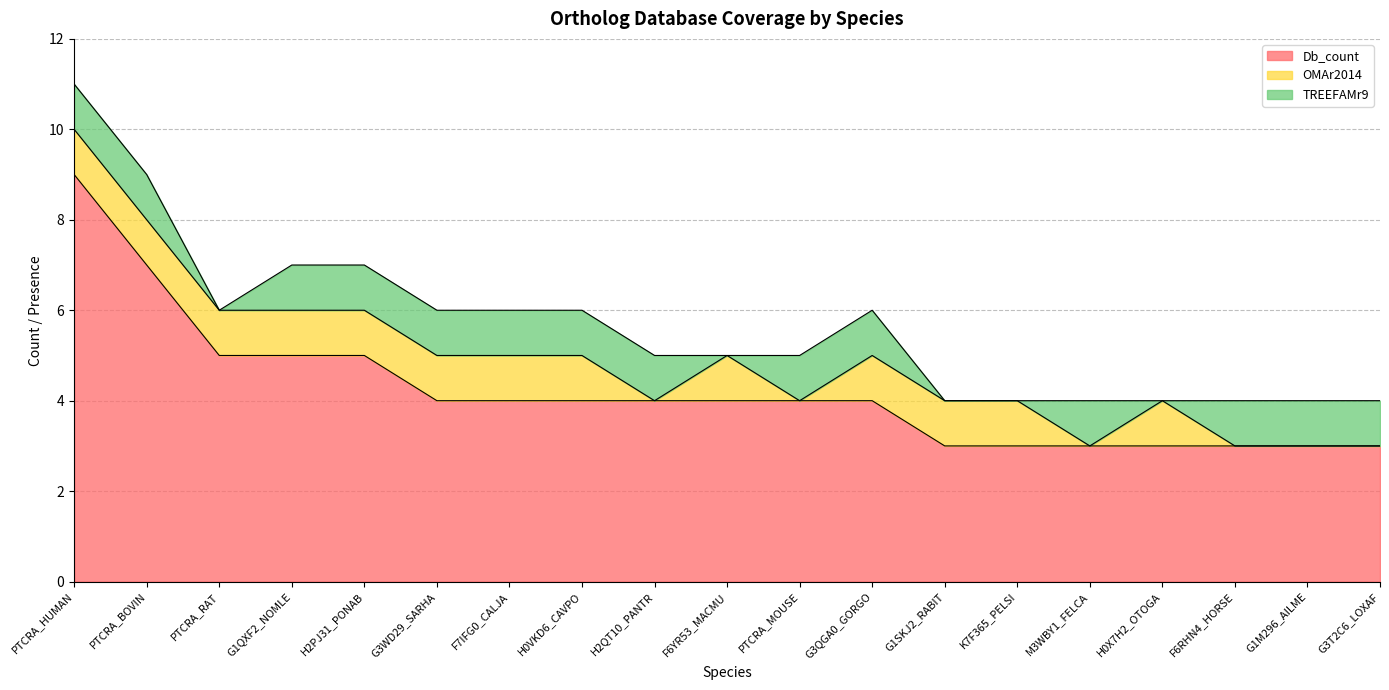

The value of Db_count at PTCRA_BOVIN is 12. True or false?

False